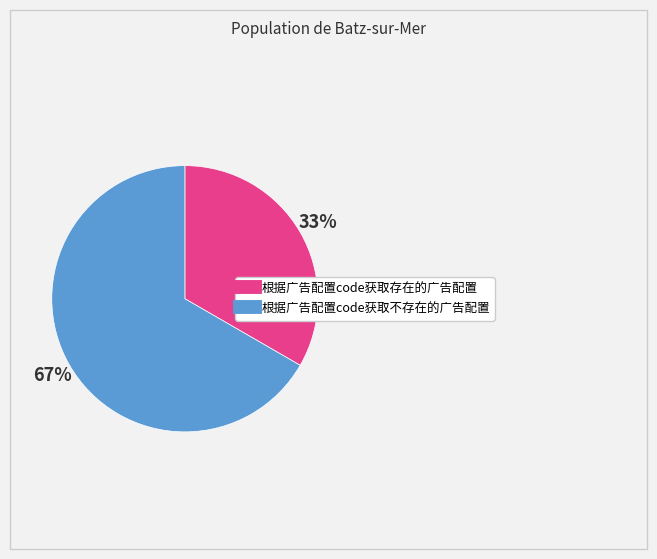

To the nearest percent, what percentage of the pie is 根据广告配置code获取不存在的广告配置?

67%